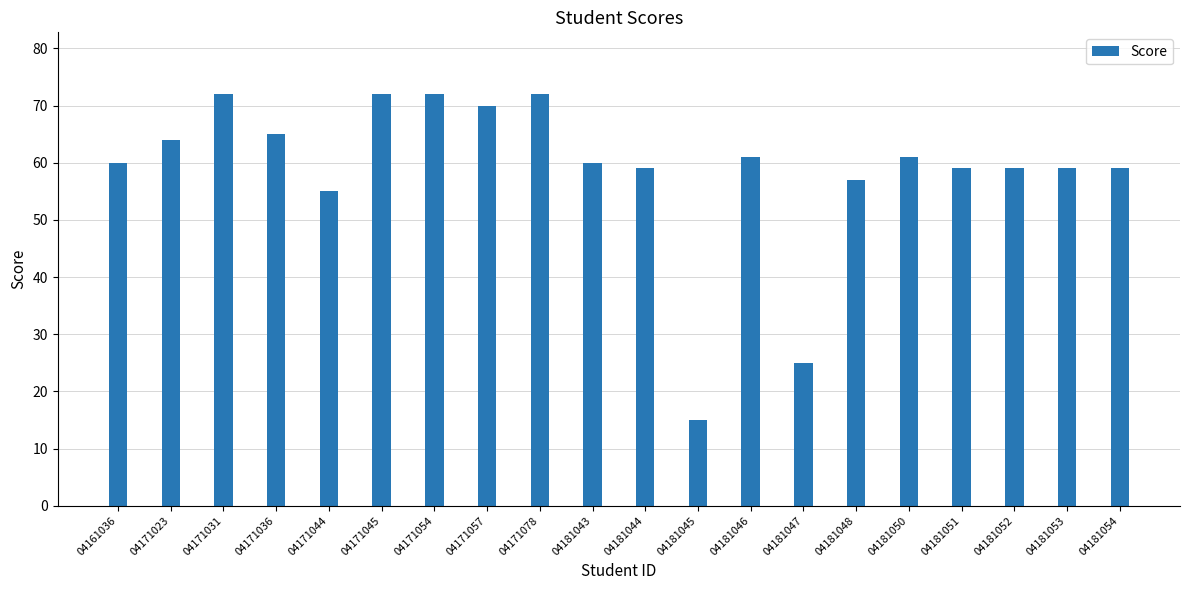

What is the smallest value displayed?

15